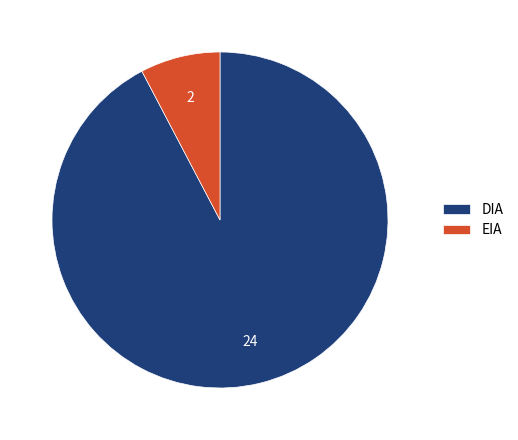

Rank the categories by value from highest to lowest.

DIA, EIA